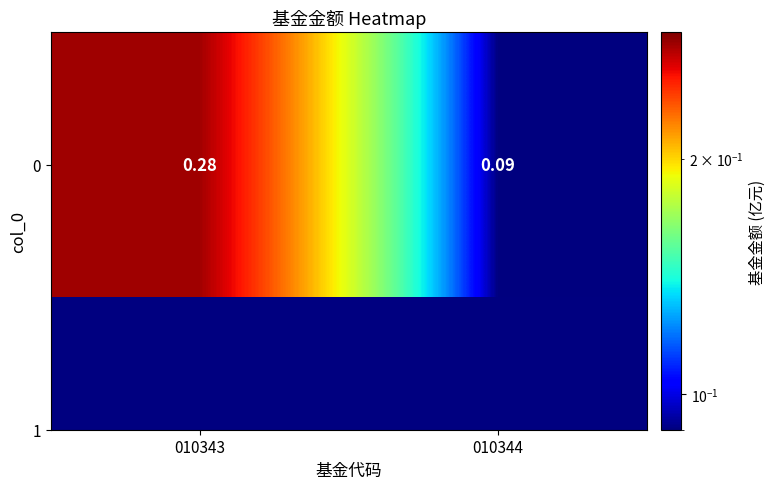

True or false: the data shows 0.5 at 010343.

False